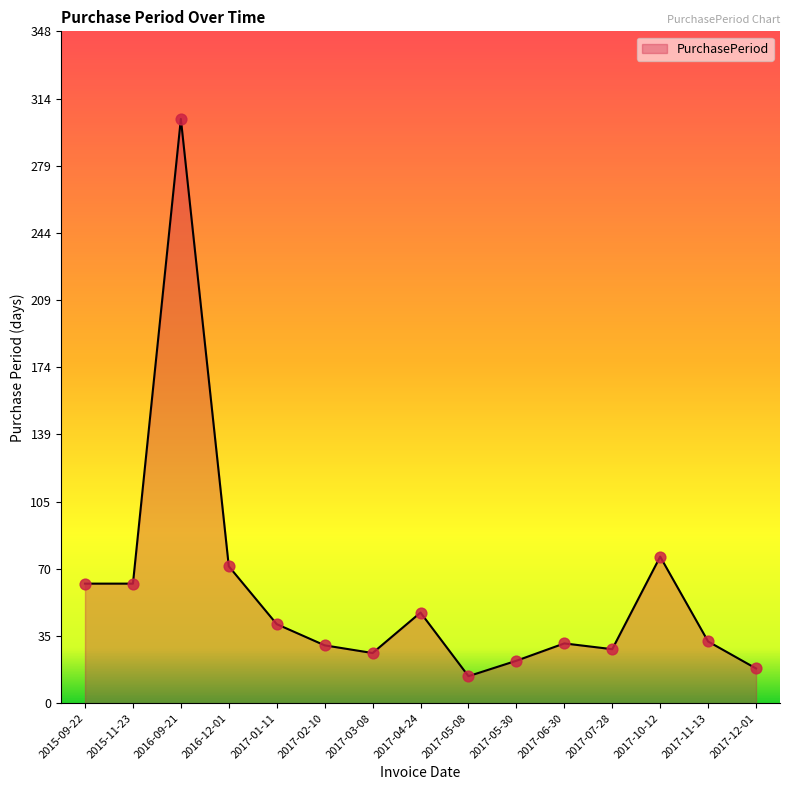

Which has a higher value, 2017-10-12 or 2017-02-10?

2017-10-12